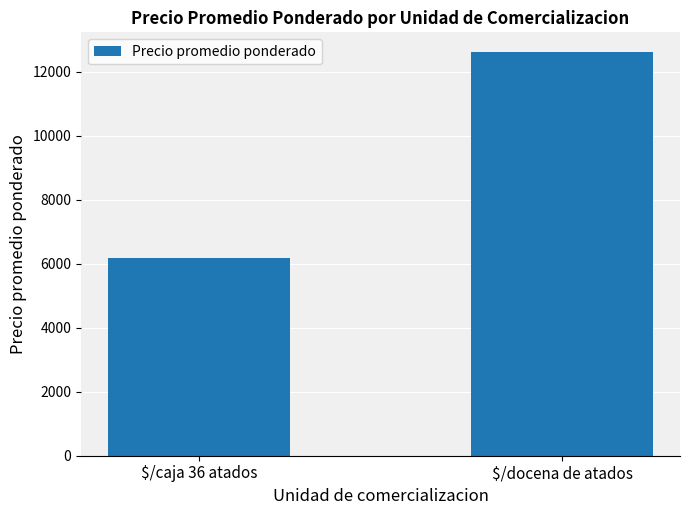

Rank the categories by value from highest to lowest.

$/docena de atados, $/caja 36 atados